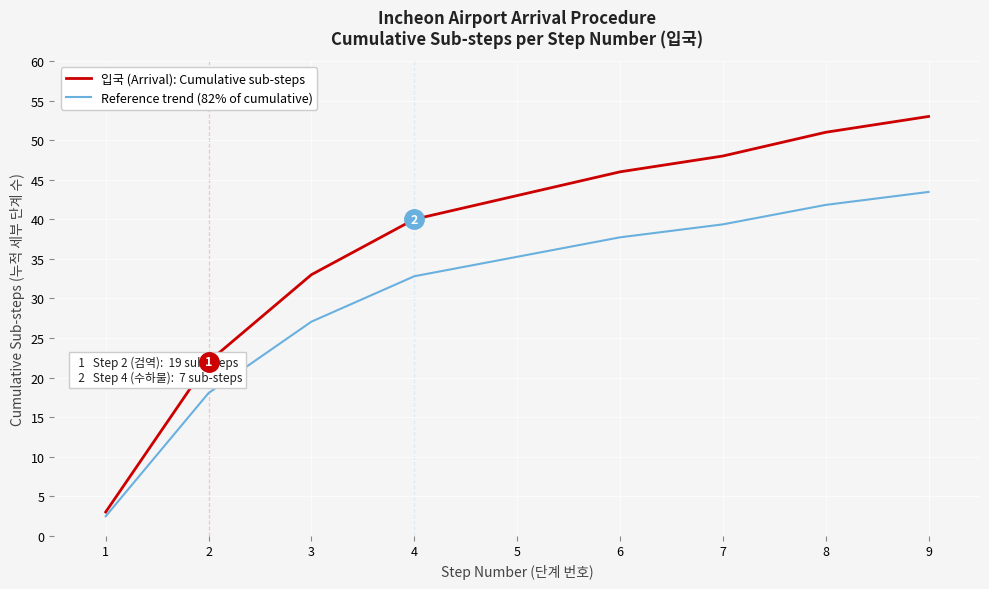

True or false: Reference trend (82% of cumulative) and 입국 (Arrival): Cumulative sub-steps cross at least once.

False